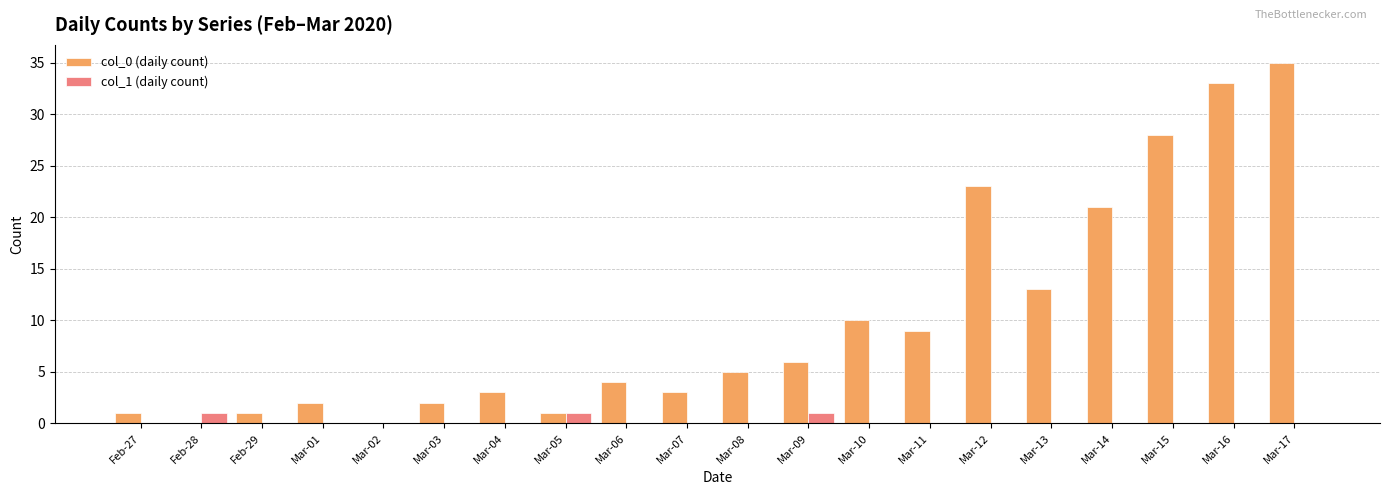

The col_1 (daily count) series shows 0 at Mar-14. True or false?

True